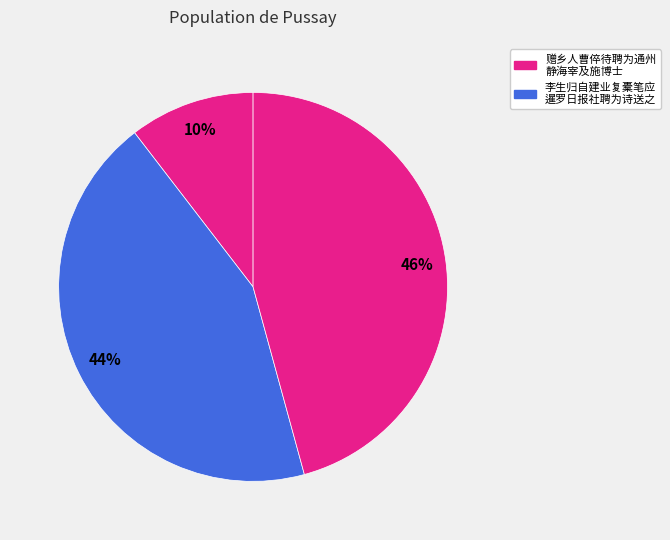

How many slices are in this pie chart?

3